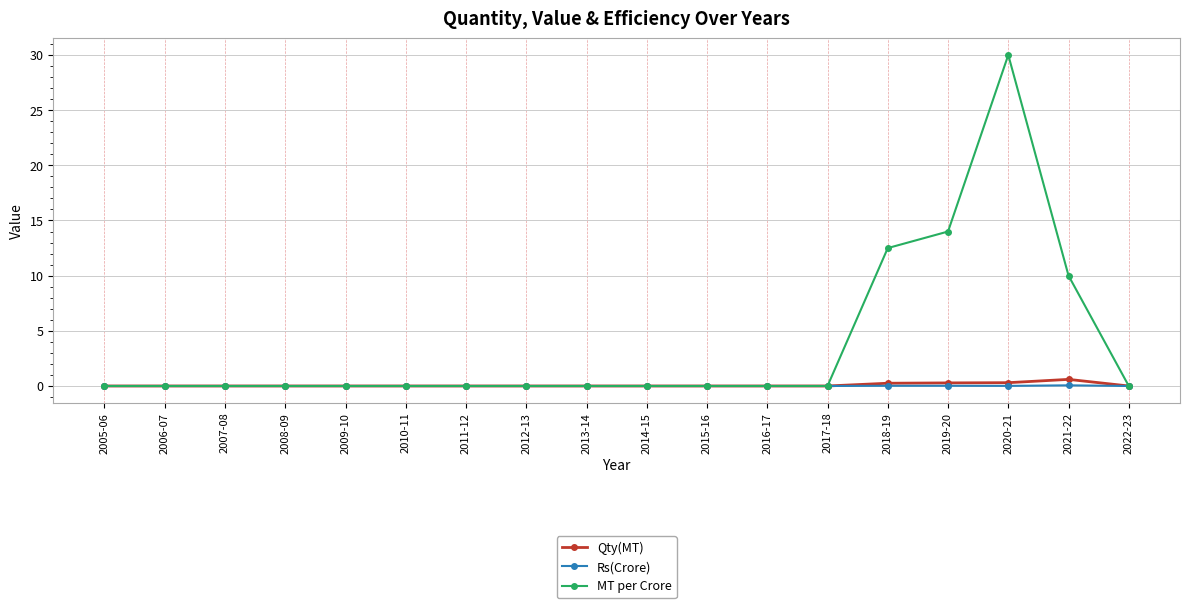

The value of Rs(Crore) at 2011-12 is 0.0. True or false?

True